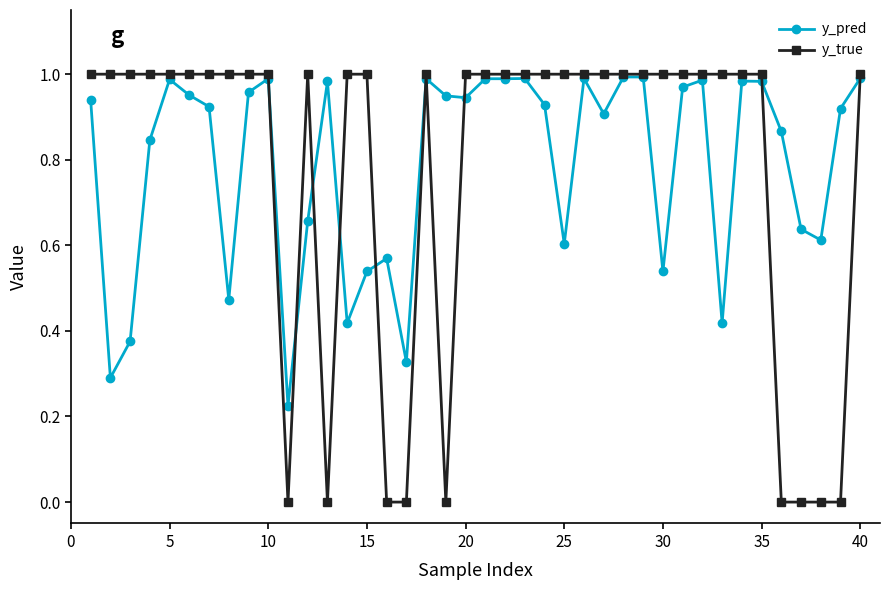

Which series has the widest spread of values?

y_true